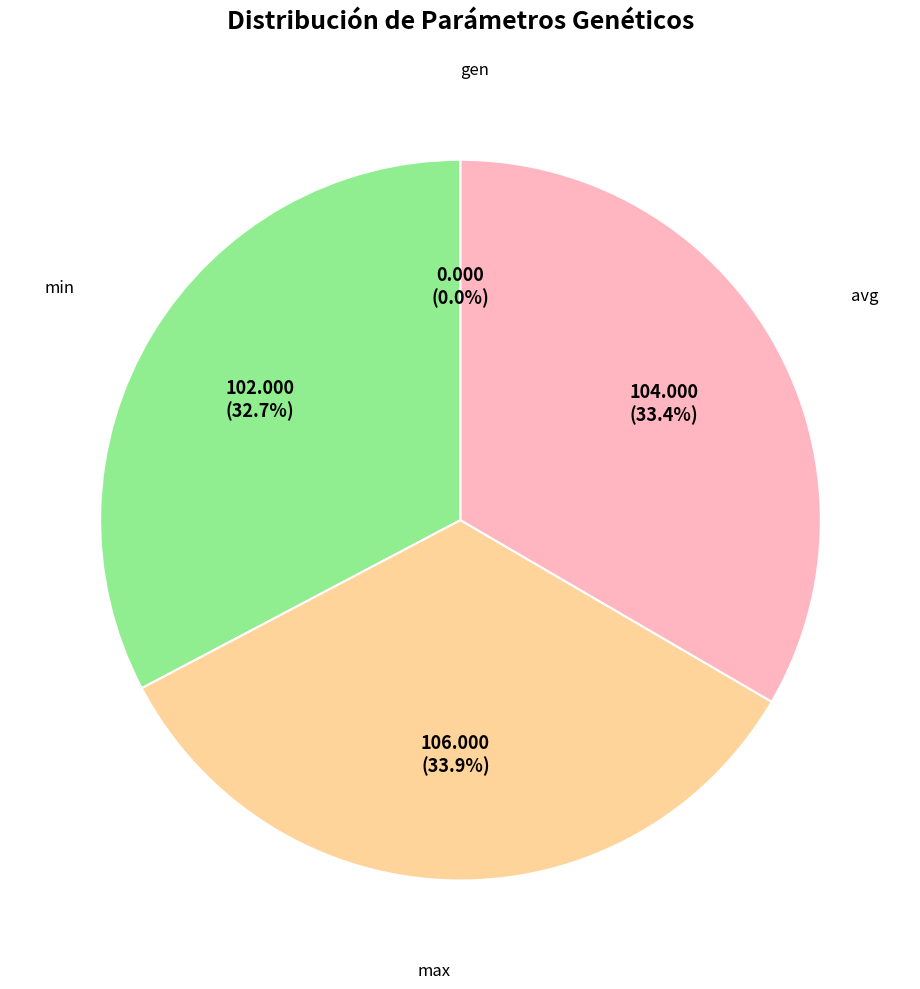

The max slice represents 34% of the pie. True or false?

True